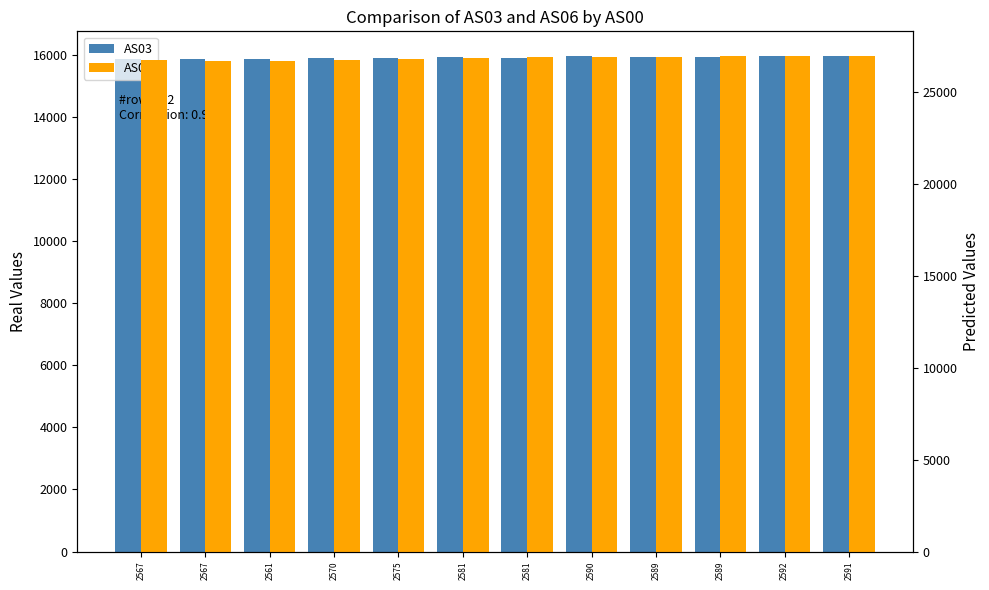

What is the difference between the AS06 values at 2589 and 2581?

64